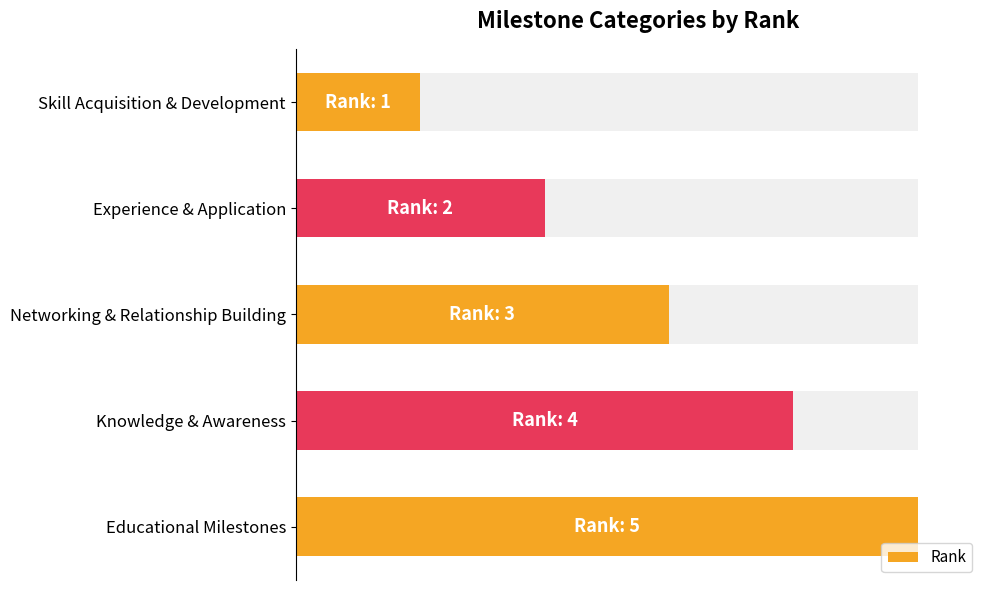

What is the change in value from Skill Acquisition & Development to Knowledge & Awareness?

+3